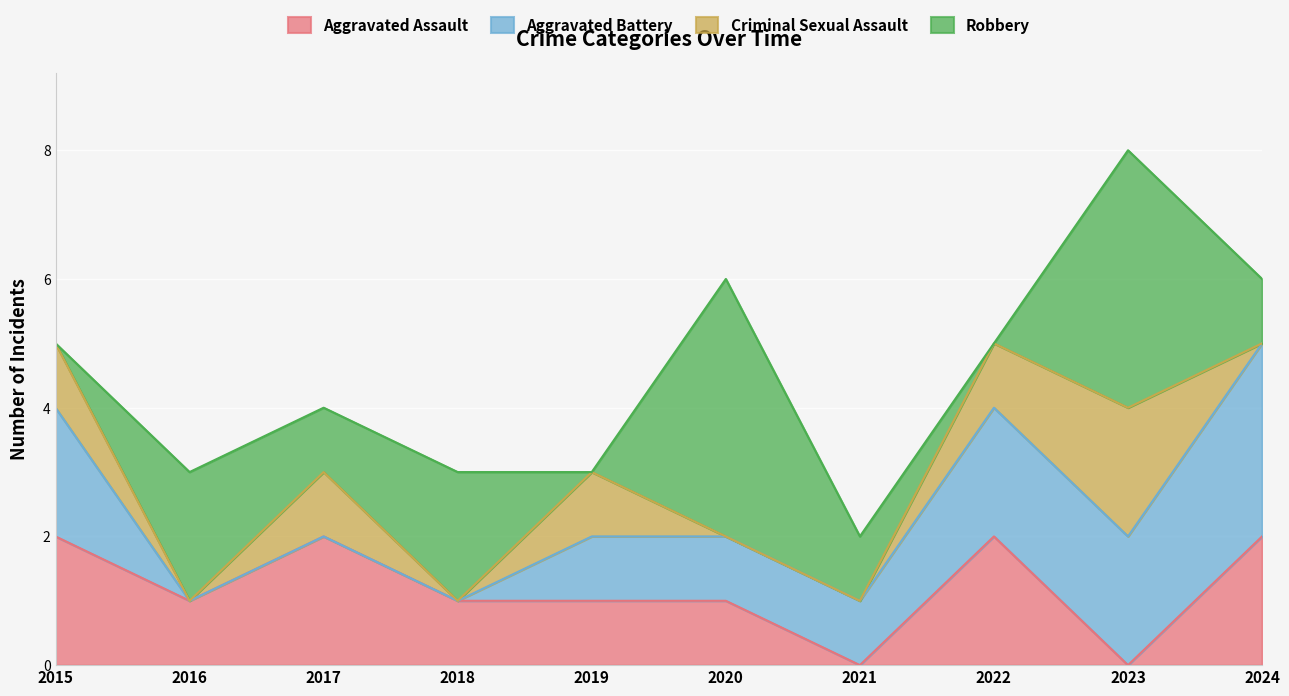

How many values in the Aggravated Battery series exceed 1?

4